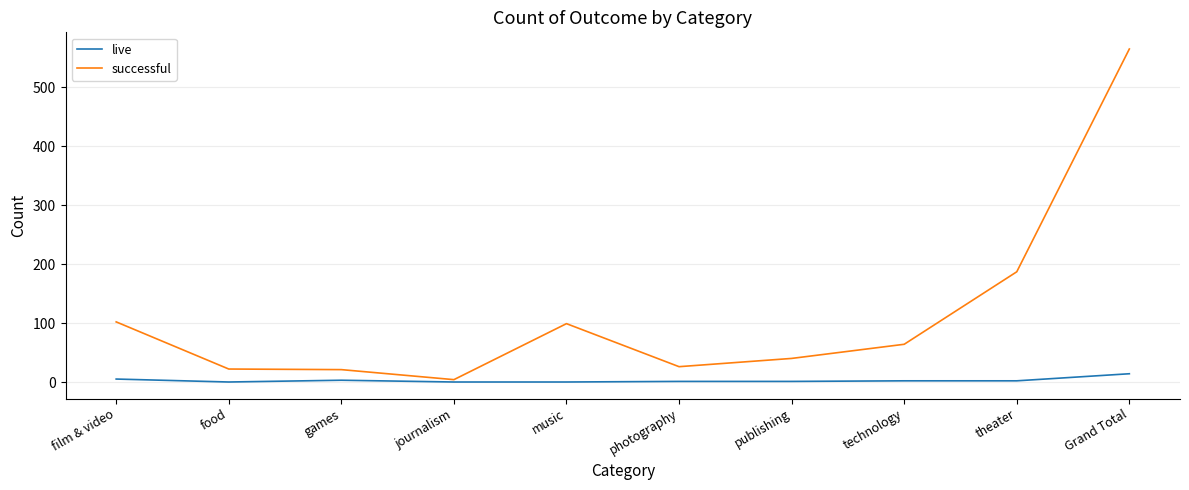

What is the difference between the successful values at journalism and music?

95